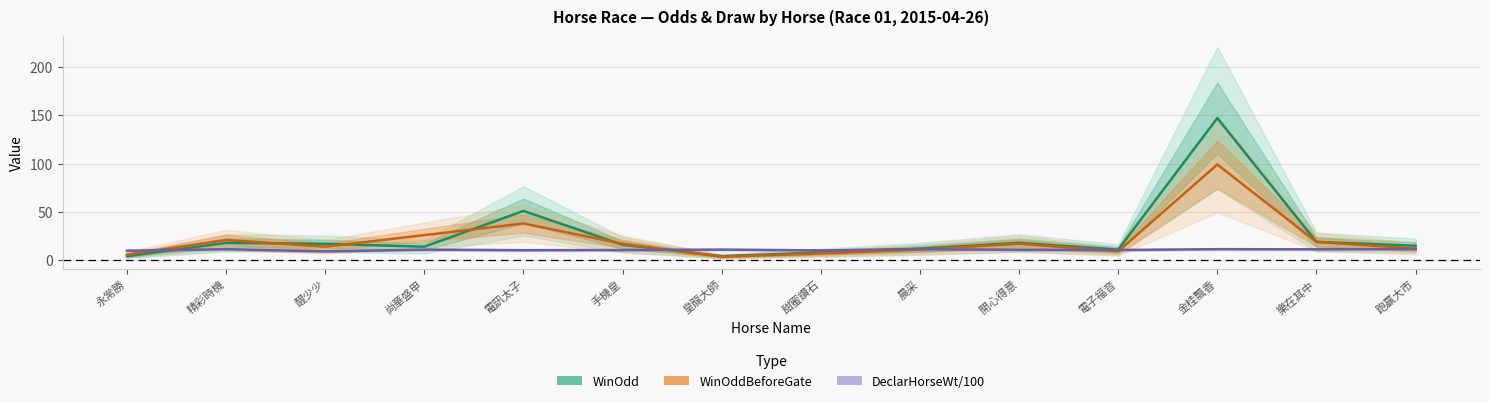

Which series has the widest spread of values?

WinOdd